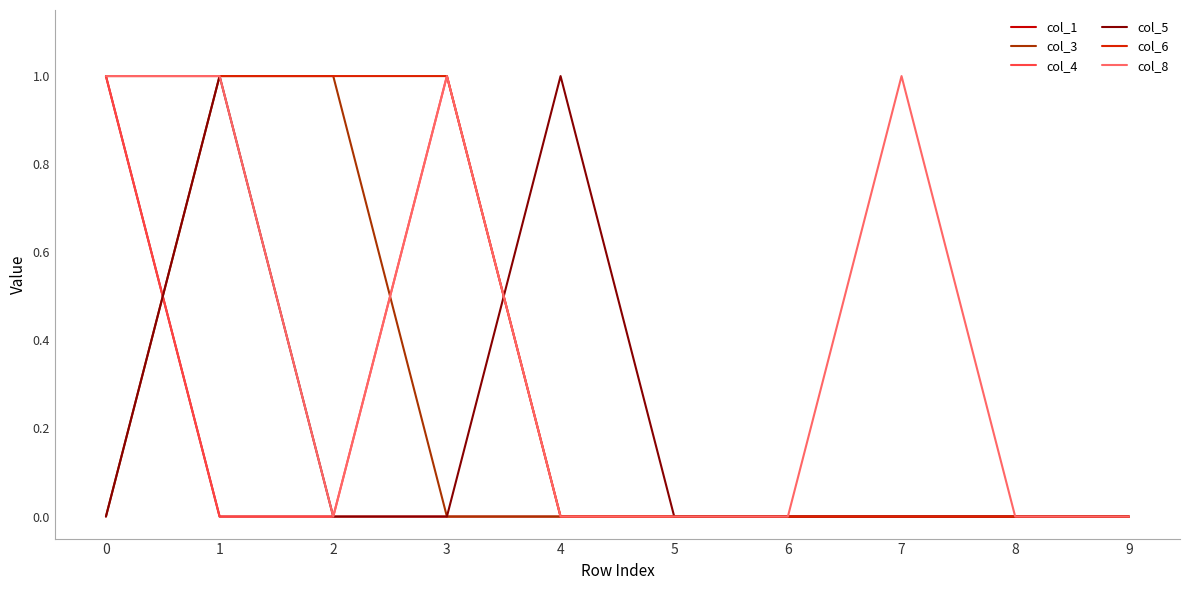

How many lines are shown in the chart?

6